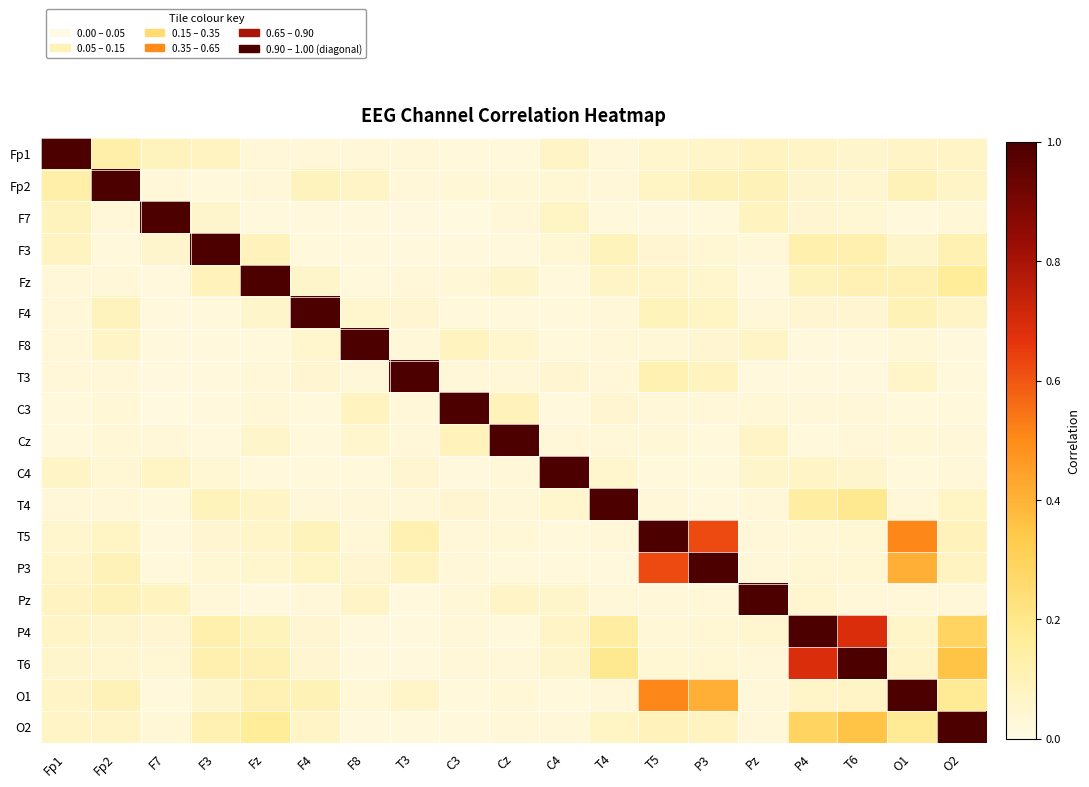

Reading left to right, extract all data points from this chart.

Fp1: Fp1=1.0	Fp2=0.1	F7=0.1	F3=0.1	Fz=0.0	F4=0.0	F8=0.0	T3=0.0	C3=0.0	Cz=0.0	C4=0.1	T4=0.0	T5=0.1	P3=0.1	Pz=0.1	P4=0.1	T6=0.1	O1=0.1	O2=0.1
Fp2: Fp1=0.1	Fp2=1.0	F7=0.0	F3=0.0	Fz=0.0	F4=0.1	F8=0.1	T3=0.0	C3=0.0	Cz=0.0	C4=0.0	T4=0.0	T5=0.1	P3=0.1	Pz=0.1	P4=0.1	T6=0.1	O1=0.1	O2=0.1
F7: Fp1=0.1	Fp2=0.0	F7=1.0	F3=0.1	Fz=0.0	F4=0.0	F8=0.0	T3=0.0	C3=0.0	Cz=0.0	C4=0.1	T4=0.0	T5=0.0	P3=0.0	Pz=0.1	P4=0.0	T6=0.0	O1=0.0	O2=0.0
F3: Fp1=0.1	Fp2=0.0	F7=0.1	F3=1.0	Fz=0.1	F4=0.0	F8=0.0	T3=0.0	C3=0.0	Cz=0.0	C4=0.0	T4=0.1	T5=0.0	P3=0.0	Pz=0.0	P4=0.1	T6=0.1	O1=0.1	O2=0.1
Fz: Fp1=0.0	Fp2=0.0	F7=0.0	F3=0.1	Fz=1.0	F4=0.1	F8=0.0	T3=0.0	C3=0.0	Cz=0.1	C4=0.0	T4=0.1	T5=0.1	P3=0.1	Pz=0.0	P4=0.1	T6=0.1	O1=0.1	O2=0.2
F4: Fp1=0.0	Fp2=0.1	F7=0.0	F3=0.0	Fz=0.1	F4=1.0	F8=0.1	T3=0.0	C3=0.0	Cz=0.0	C4=0.0	T4=0.0	T5=0.1	P3=0.1	Pz=0.0	P4=0.0	T6=0.0	O1=0.1	O2=0.1
F8: Fp1=0.0	Fp2=0.1	F7=0.0	F3=0.0	Fz=0.0	F4=0.1	F8=1.0	T3=0.0	C3=0.1	Cz=0.1	C4=0.0	T4=0.0	T5=0.0	P3=0.0	Pz=0.1	P4=0.0	T6=0.0	O1=0.0	O2=0.0
T3: Fp1=0.0	Fp2=0.0	F7=0.0	F3=0.0	Fz=0.0	F4=0.0	F8=0.0	T3=1.0	C3=0.0	Cz=0.0	C4=0.0	T4=0.0	T5=0.1	P3=0.1	Pz=0.0	P4=0.0	T6=0.0	O1=0.1	O2=0.0
C3: Fp1=0.0	Fp2=0.0	F7=0.0	F3=0.0	Fz=0.0	F4=0.0	F8=0.1	T3=0.0	C3=1.0	Cz=0.1	C4=0.0	T4=0.0	T5=0.0	P3=0.0	Pz=0.0	P4=0.0	T6=0.0	O1=0.0	O2=0.0
Cz: Fp1=0.0	Fp2=0.0	F7=0.0	F3=0.0	Fz=0.1	F4=0.0	F8=0.1	T3=0.0	C3=0.1	Cz=1.0	C4=0.0	T4=0.0	T5=0.0	P3=0.0	Pz=0.1	P4=0.0	T6=0.0	O1=0.0	O2=0.0
C4: Fp1=0.1	Fp2=0.0	F7=0.1	F3=0.0	Fz=0.0	F4=0.0	F8=0.0	T3=0.0	C3=0.0	Cz=0.0	C4=1.0	T4=0.1	T5=0.0	P3=0.0	Pz=0.1	P4=0.1	T6=0.1	O1=0.0	O2=0.0
T4: Fp1=0.0	Fp2=0.0	F7=0.0	F3=0.1	Fz=0.1	F4=0.0	F8=0.0	T3=0.0	C3=0.0	Cz=0.0	C4=0.1	T4=1.0	T5=0.0	P3=0.0	Pz=0.0	P4=0.2	T6=0.2	O1=0.0	O2=0.1
T5: Fp1=0.1	Fp2=0.1	F7=0.0	F3=0.0	Fz=0.1	F4=0.1	F8=0.0	T3=0.1	C3=0.0	Cz=0.0	C4=0.0	T4=0.0	T5=1.0	P3=0.6	Pz=0.0	P4=0.0	T6=0.0	O1=0.5	O2=0.1
P3: Fp1=0.1	Fp2=0.1	F7=0.0	F3=0.0	Fz=0.1	F4=0.1	F8=0.0	T3=0.1	C3=0.0	Cz=0.0	C4=0.0	T4=0.0	T5=0.6	P3=1.0	Pz=0.0	P4=0.0	T6=0.0	O1=0.4	O2=0.1
Pz: Fp1=0.1	Fp2=0.1	F7=0.1	F3=0.0	Fz=0.0	F4=0.0	F8=0.1	T3=0.0	C3=0.0	Cz=0.1	C4=0.1	T4=0.0	T5=0.0	P3=0.0	Pz=1.0	P4=0.0	T6=0.0	O1=0.0	O2=0.0
P4: Fp1=0.1	Fp2=0.1	F7=0.0	F3=0.1	Fz=0.1	F4=0.0	F8=0.0	T3=0.0	C3=0.0	Cz=0.0	C4=0.1	T4=0.2	T5=0.0	P3=0.0	Pz=0.0	P4=1.0	T6=0.7	O1=0.1	O2=0.3
T6: Fp1=0.1	Fp2=0.1	F7=0.0	F3=0.1	Fz=0.1	F4=0.0	F8=0.0	T3=0.0	C3=0.0	Cz=0.0	C4=0.1	T4=0.2	T5=0.0	P3=0.0	Pz=0.0	P4=0.7	T6=1.0	O1=0.1	O2=0.4
O1: Fp1=0.1	Fp2=0.1	F7=0.0	F3=0.1	Fz=0.1	F4=0.1	F8=0.0	T3=0.1	C3=0.0	Cz=0.0	C4=0.0	T4=0.0	T5=0.5	P3=0.4	Pz=0.0	P4=0.1	T6=0.1	O1=1.0	O2=0.2
O2: Fp1=0.1	Fp2=0.1	F7=0.0	F3=0.1	Fz=0.2	F4=0.1	F8=0.0	T3=0.0	C3=0.0	Cz=0.0	C4=0.0	T4=0.1	T5=0.1	P3=0.1	Pz=0.0	P4=0.3	T6=0.4	O1=0.2	O2=1.0